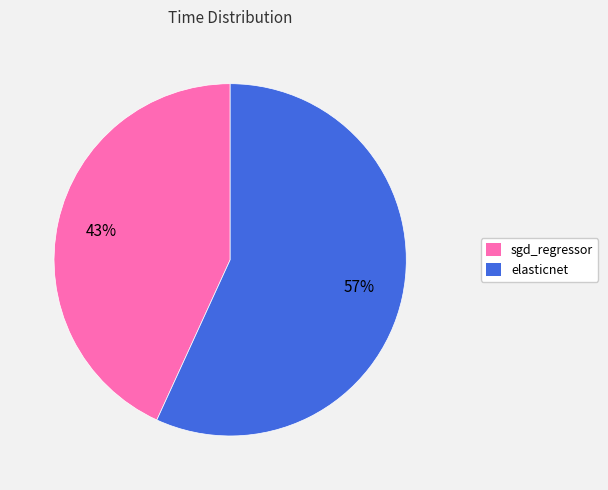

Do sgd_regressor and elasticnet together represent more than half of the pie?

Yes